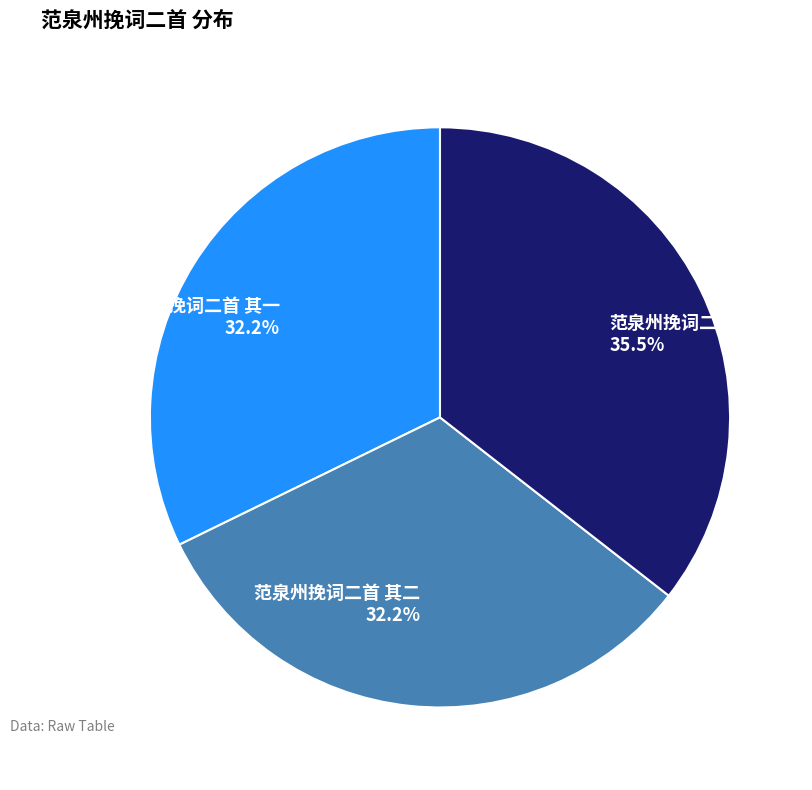

How many segments does this pie chart have?

3